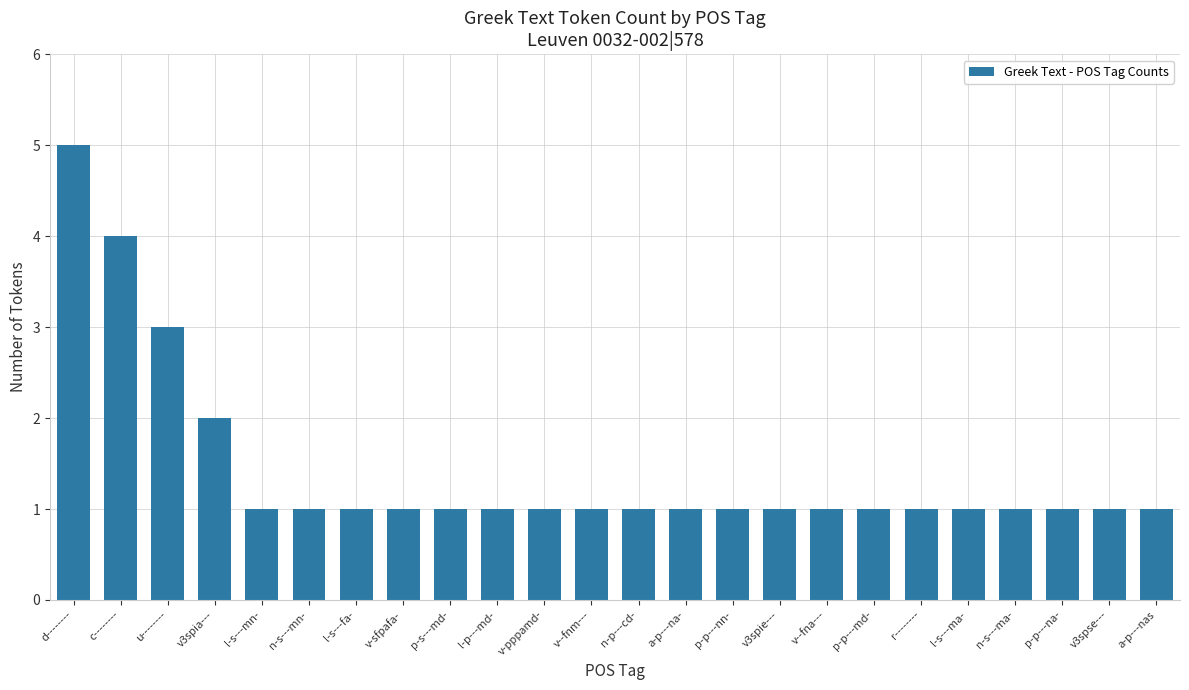

True or false: the data shows 1 at r--------.

True